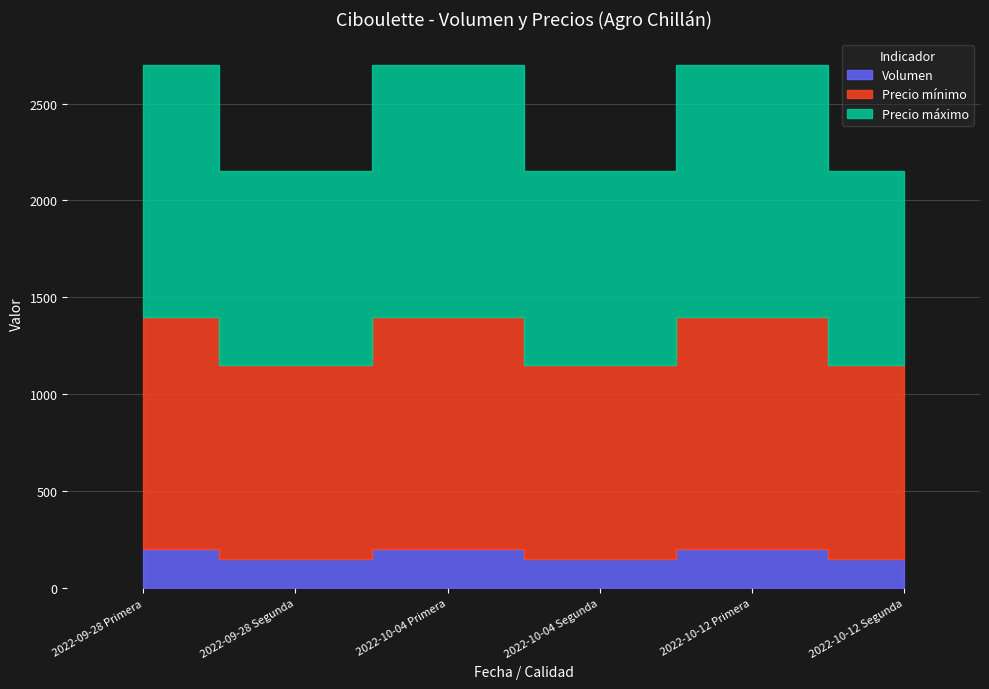

What is the value of the Volumen point at the 4th from the left?

150